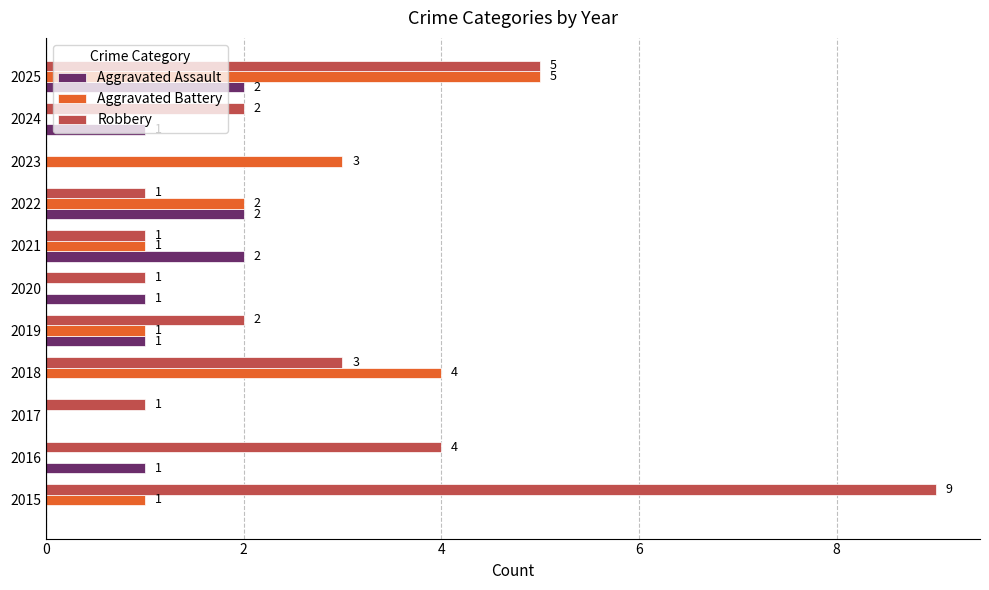

Which series has the largest total across all categories?

Robbery